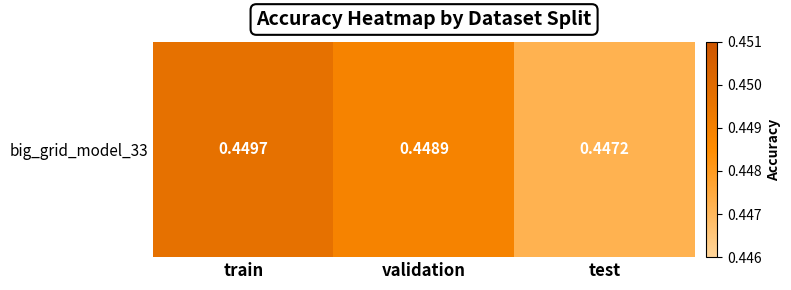

At which label is the value closest to 0?

test